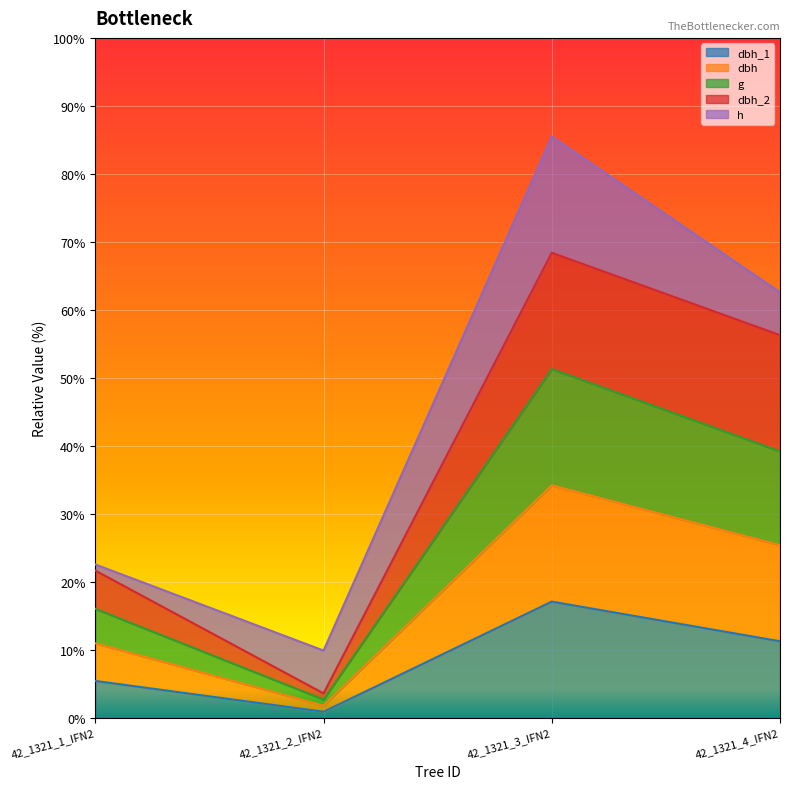

At which category does dbh_1 reach its first local peak?

42_1321_3_IFN2